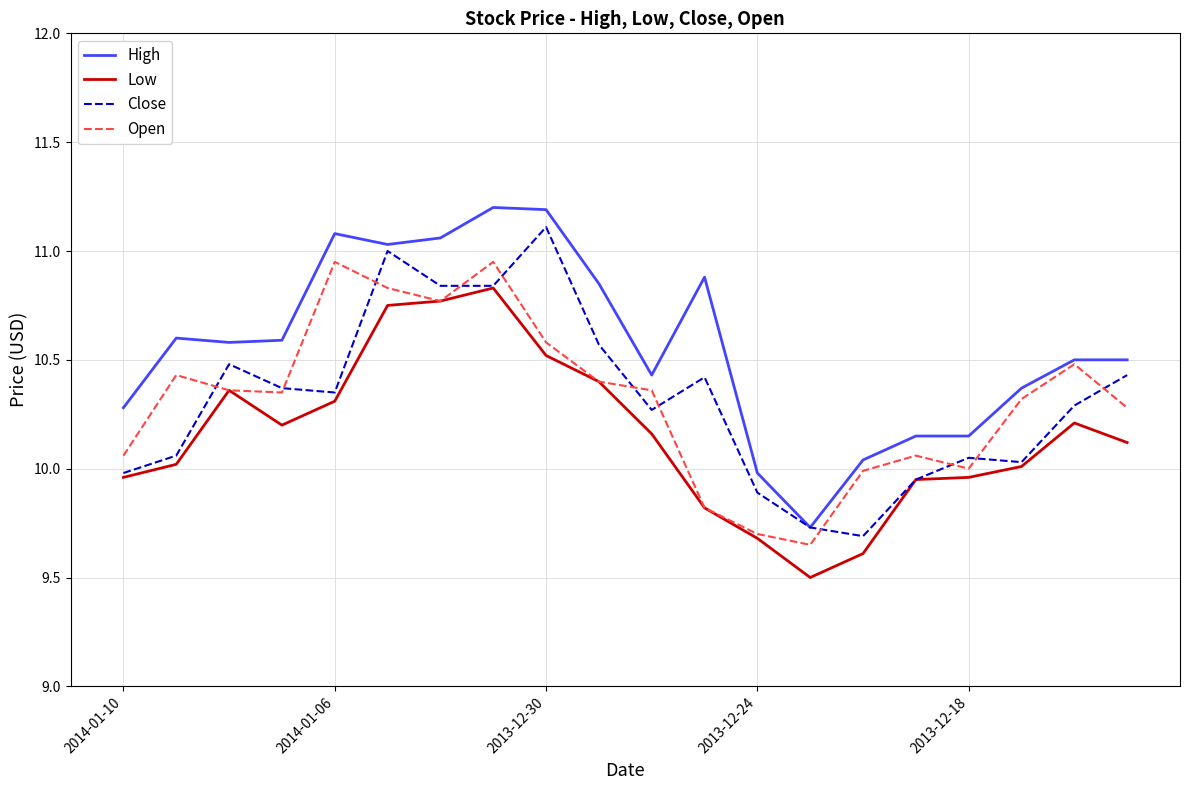

True or false: High and Low cross at least once.

False